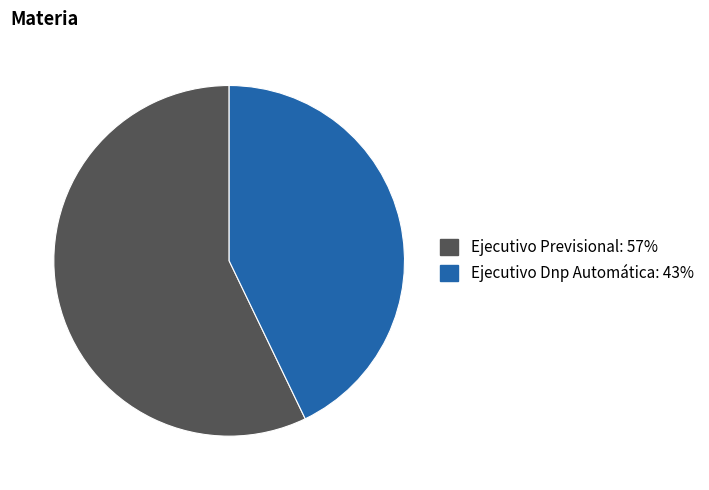

Rank the categories by value from highest to lowest.

Ejecutivo Previsional, Ejecutivo Dnp Automática